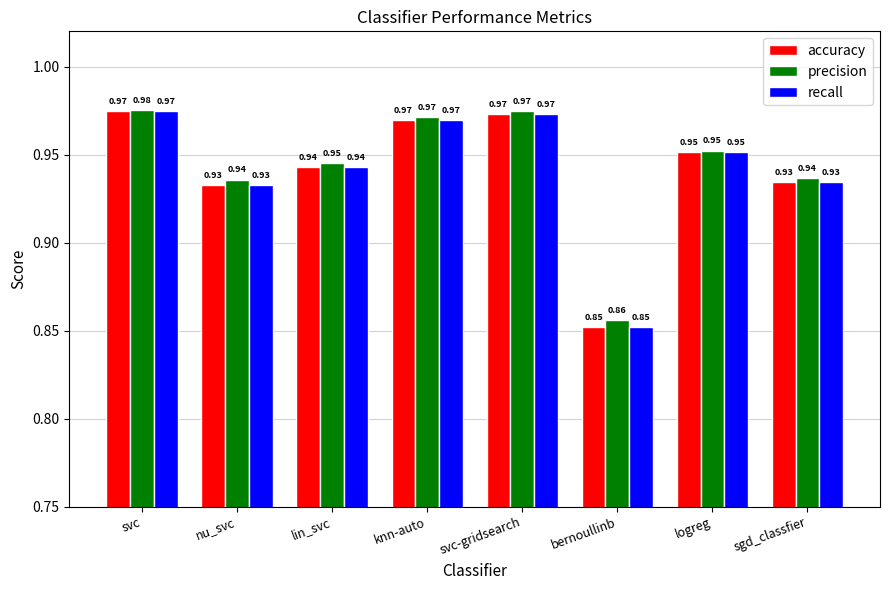

How many bars are there in total?

24